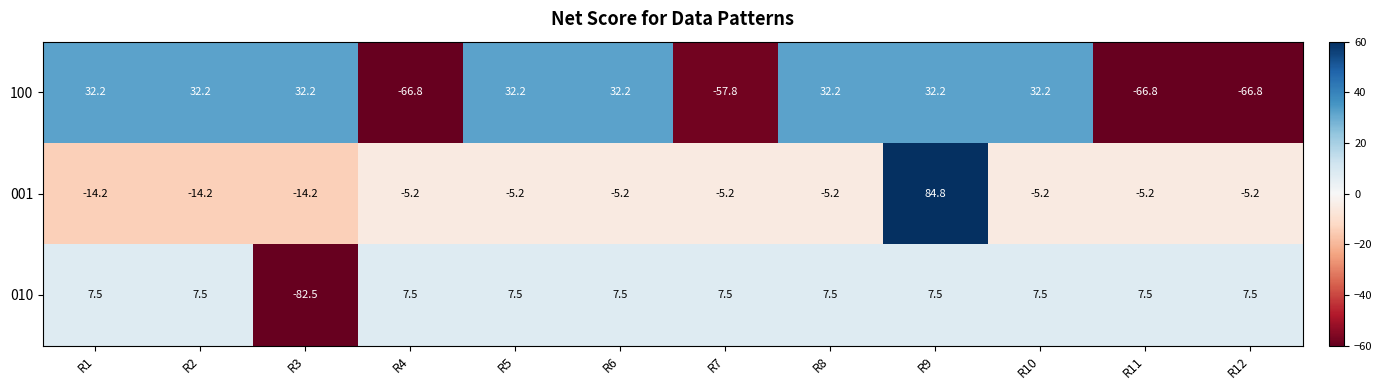

What is the difference between the highest and lowest values at R8?

37.4